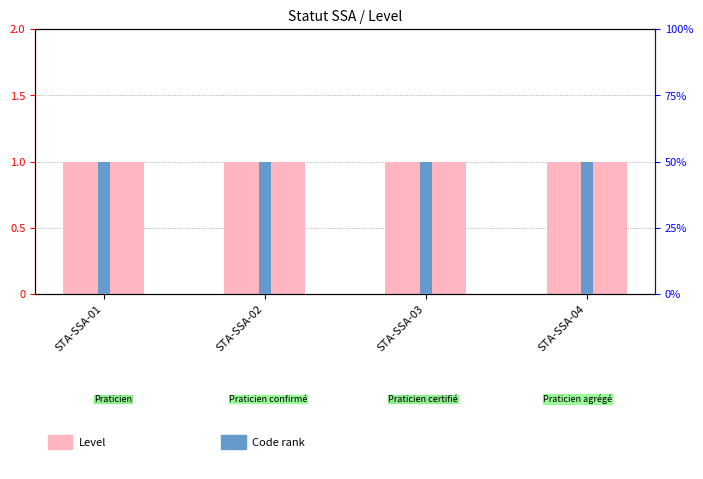

What is the maximum value shown in the chart?

1.0